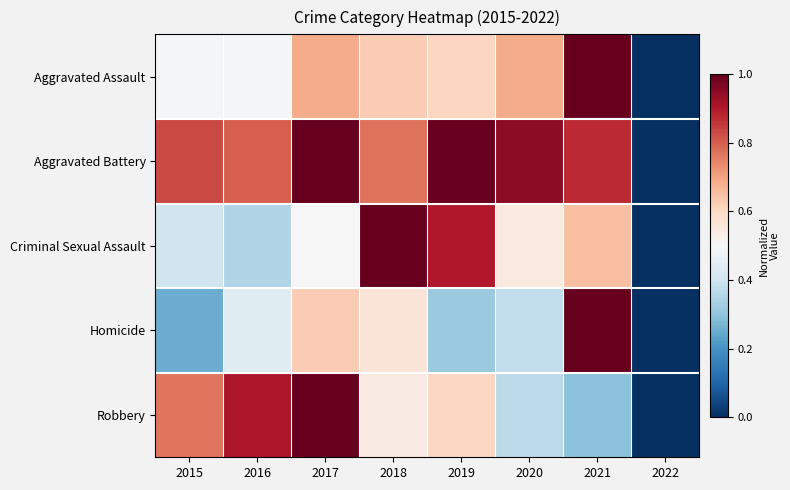

Reading left to right, transcribe all the data shown in this chart.

Aggravated Assault: 2015=0.5	2016=0.5	2017=0.7	2018=0.6	2019=0.6	2020=0.7	2021=1.0	2022=0.0
Aggravated Battery: 2015=0.8	2016=0.8	2017=1.0	2018=0.8	2019=1.0	2020=0.9	2021=0.9	2022=0.0
Criminal Sexual Assault: 2015=0.4	2016=0.3	2017=0.5	2018=1.0	2019=0.9	2020=0.6	2021=0.7	2022=0.0
Homicide: 2015=0.2	2016=0.4	2017=0.6	2018=0.6	2019=0.3	2020=0.4	2021=1.0	2022=0.0
Robbery: 2015=0.8	2016=0.9	2017=1.0	2018=0.5	2019=0.6	2020=0.4	2021=0.3	2022=0.0